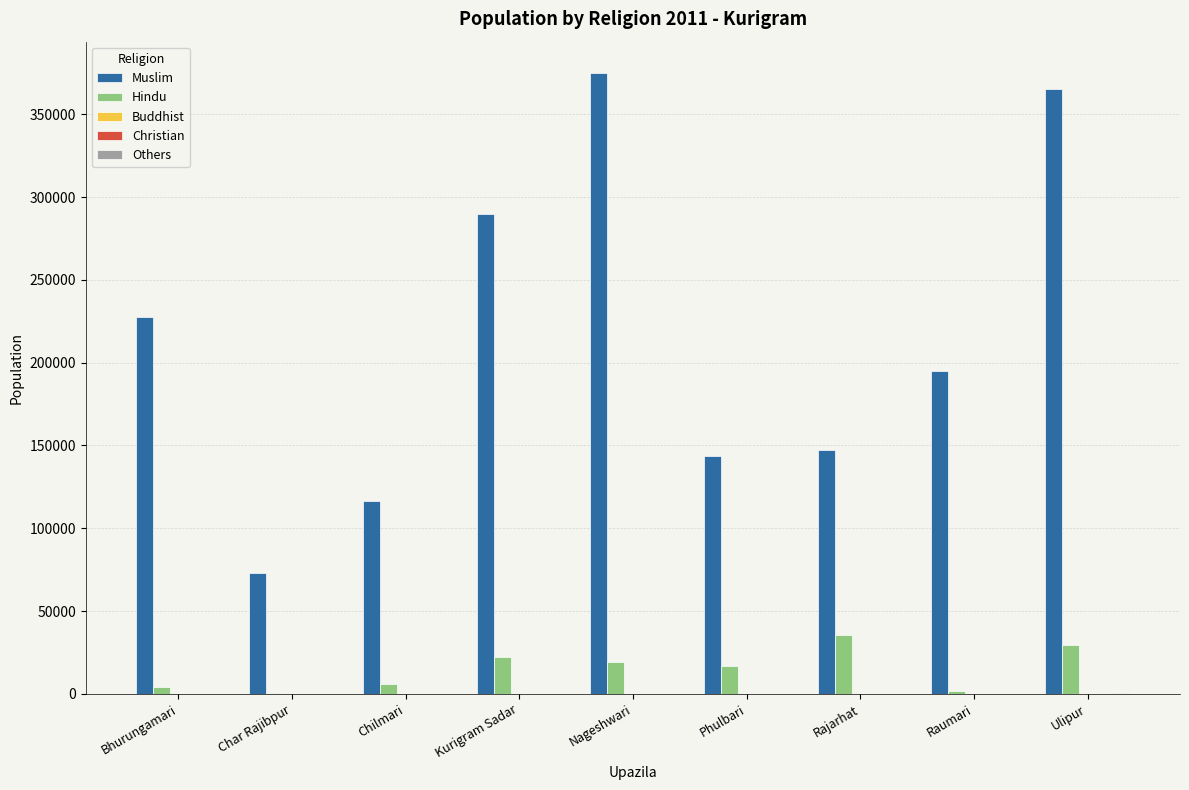

Which series changed the most between Kurigram Sadar and Rajarhat?

Muslim